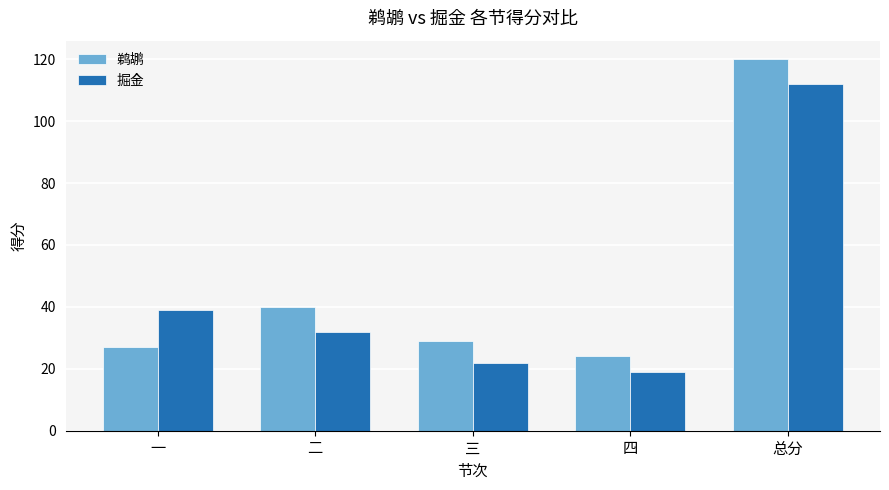

What is the spread (max minus min) of values at 三?

7